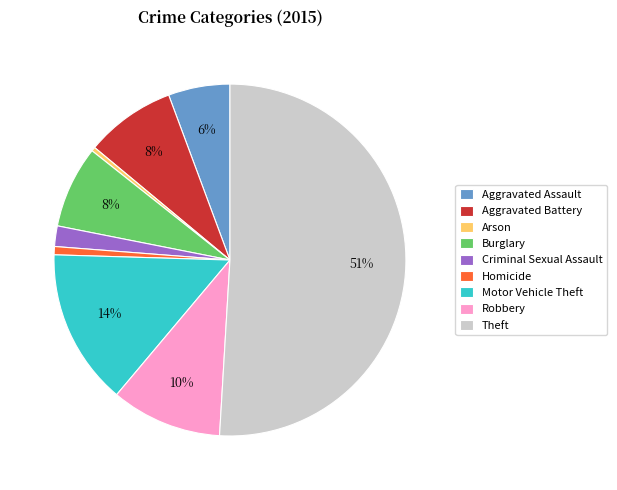

Which has a higher value, Motor Vehicle Theft or Arson?

Motor Vehicle Theft